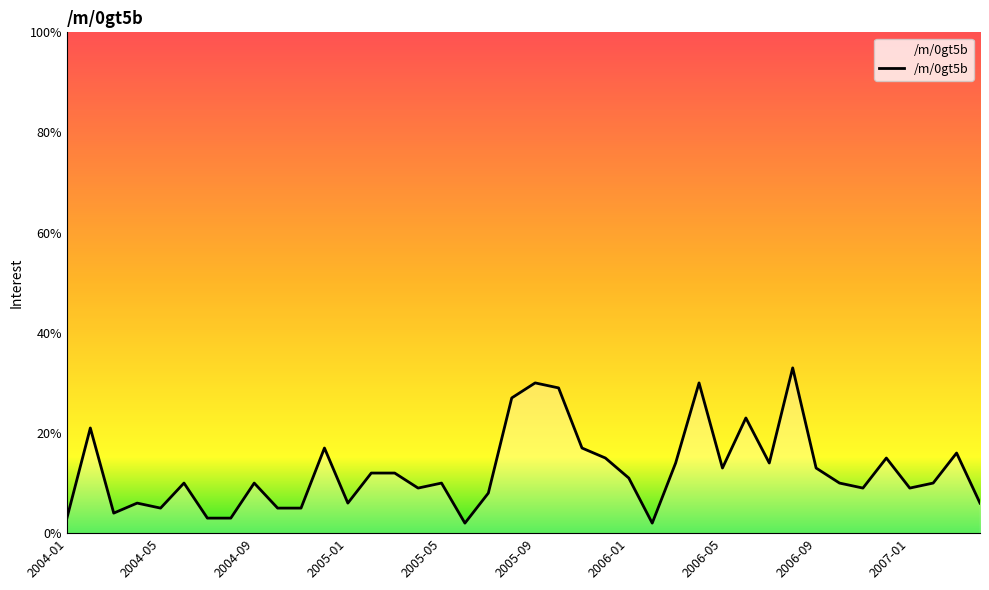

Count the number of data series in this chart.

1